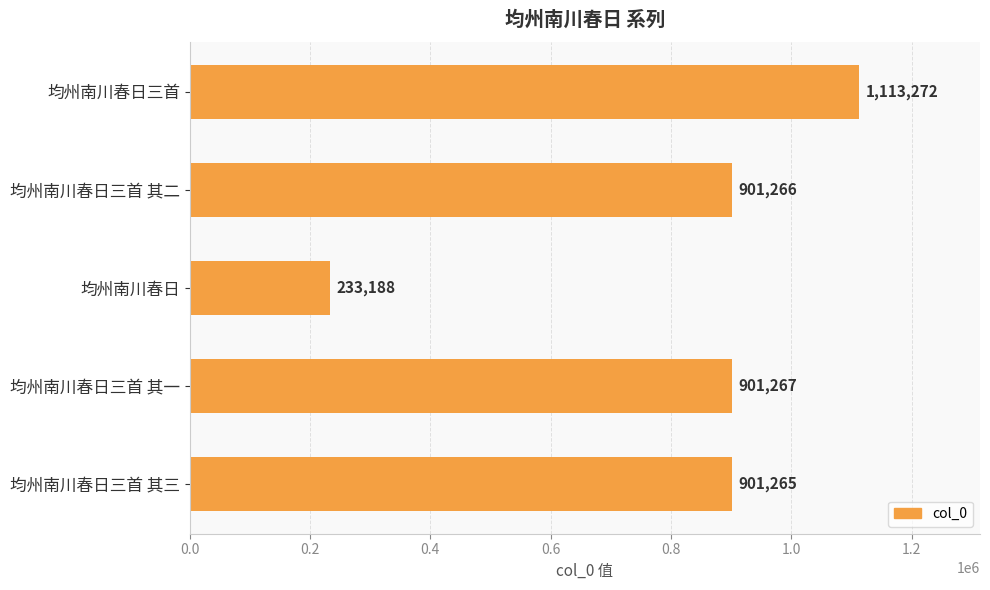

What is the change in value from 均州南川春日三首 其三 to 均州南川春日三首 其一?

+2